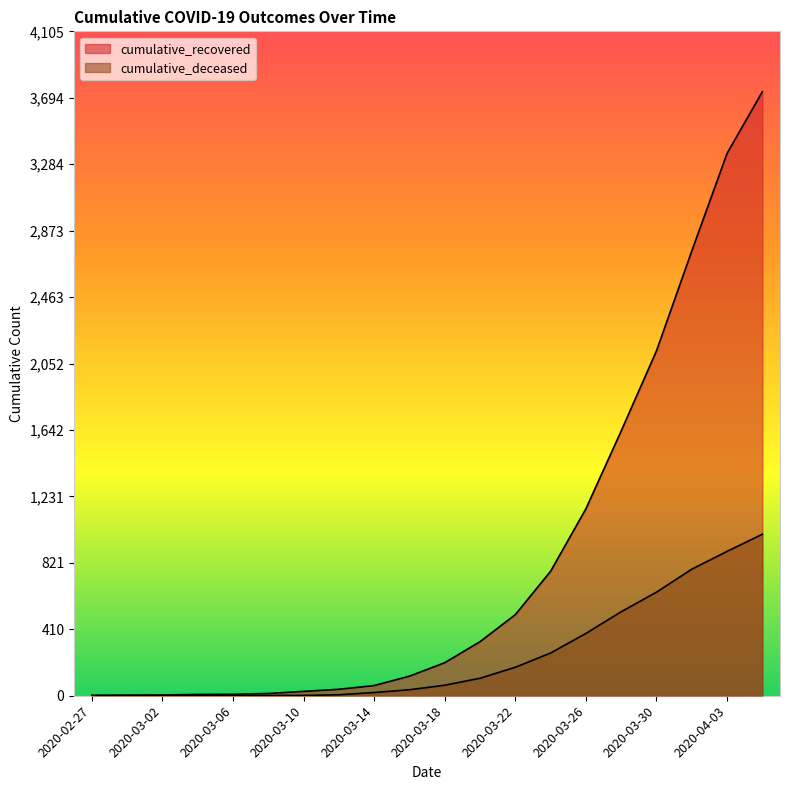

What is the label of the 4th point from the left?

2020-03-04